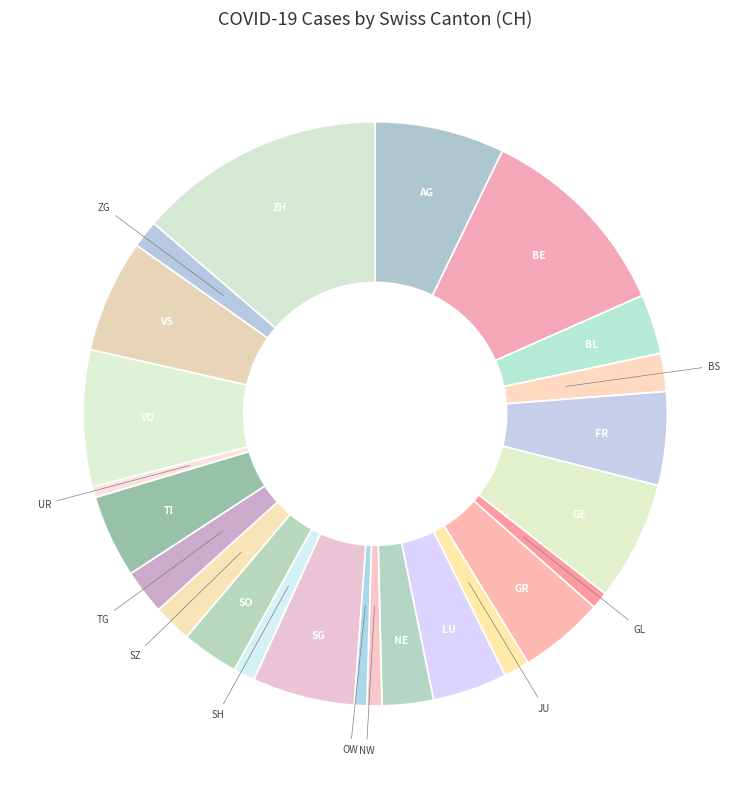

Between SG and SH, which is larger?

SG